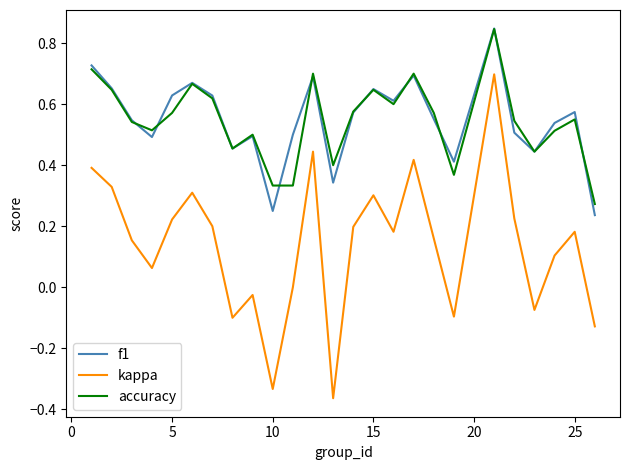

True or false: kappa and f1 cross at least once.

False